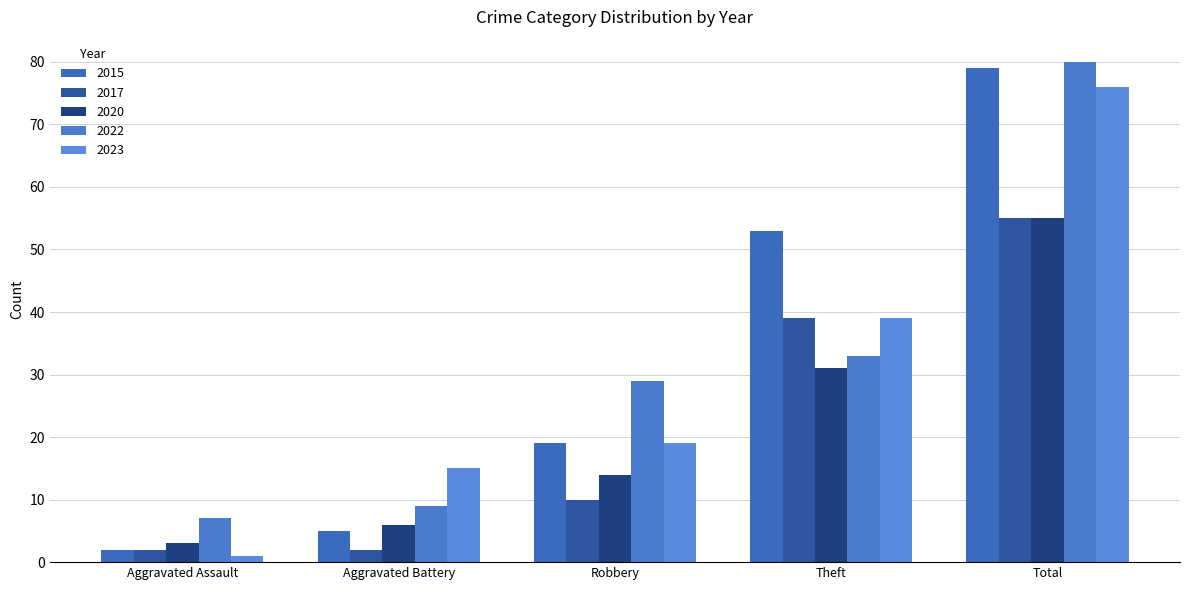

What are all the series names shown in the legend?

2015, 2017, 2020, 2022, 2023